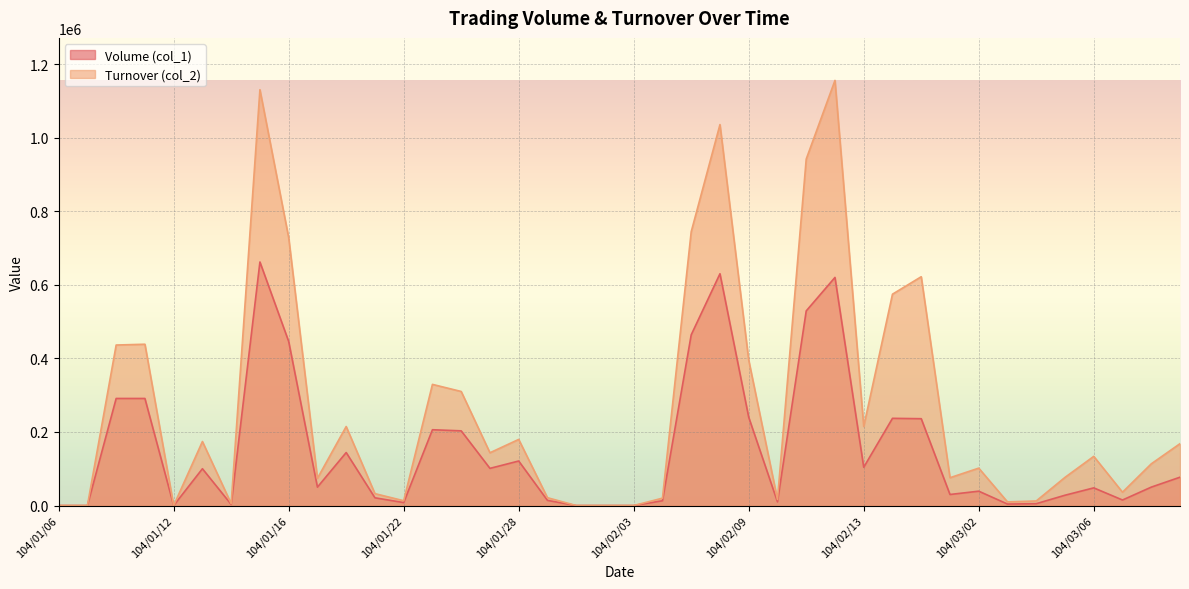

Is it true that Volume (col_1) equals 0 at 104/01/12?

True